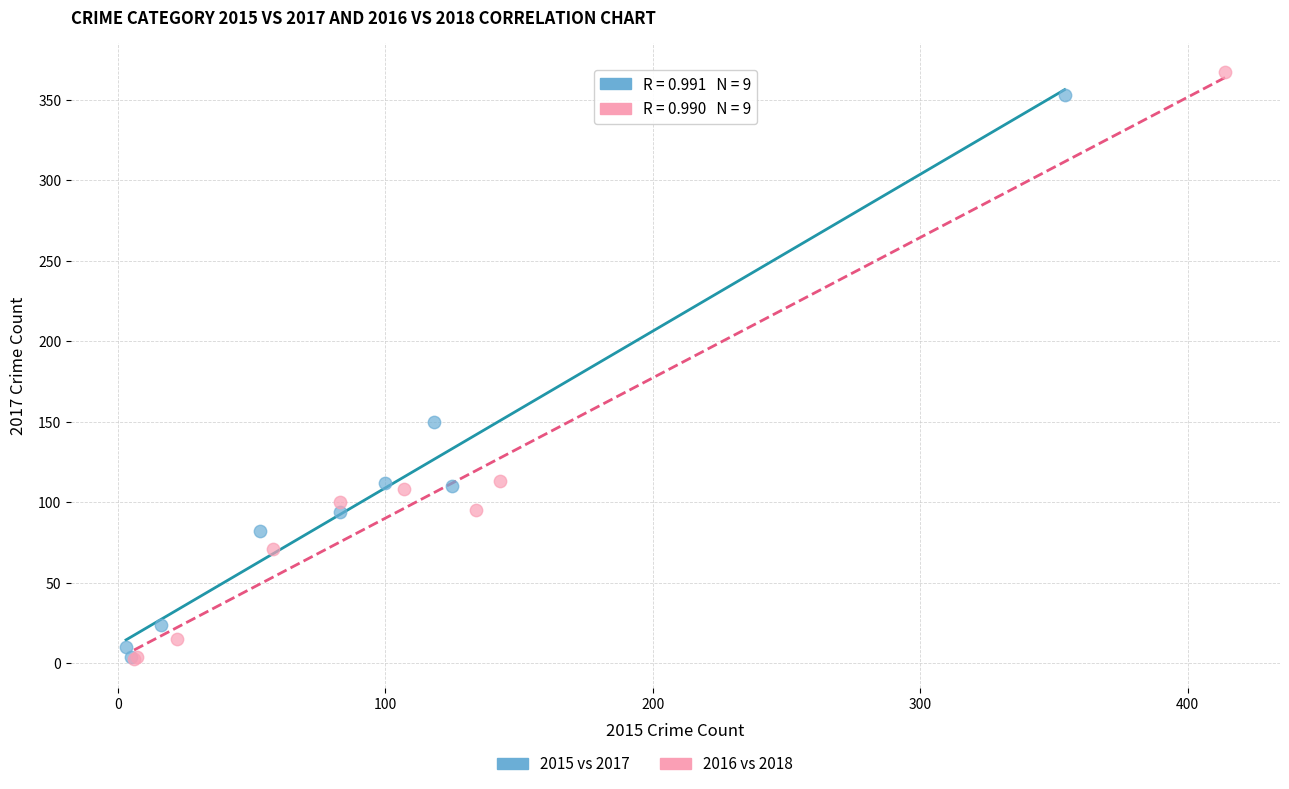

Which series has the largest Y range (max minus min)?

2016 vs 2018